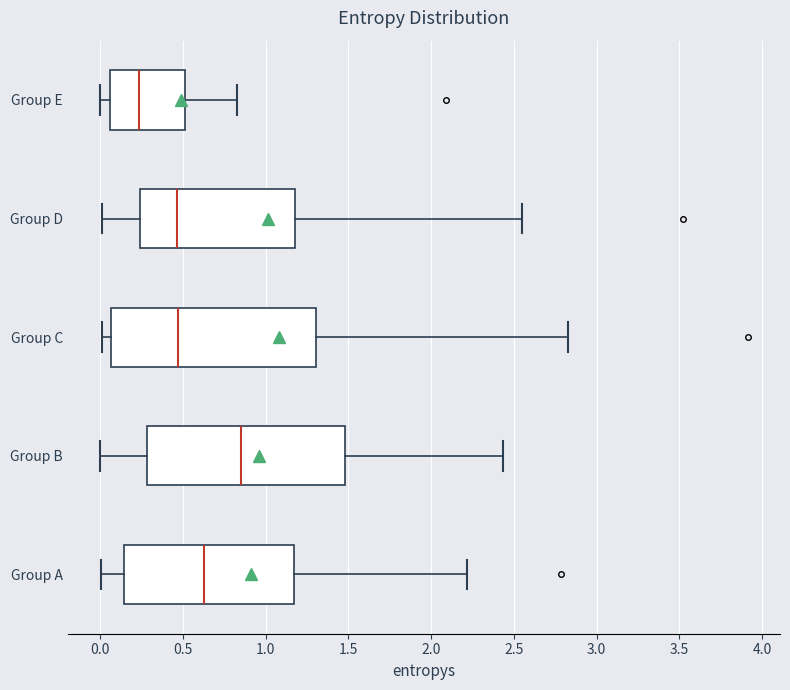

Which box has the furthest to the right median line?

Group B